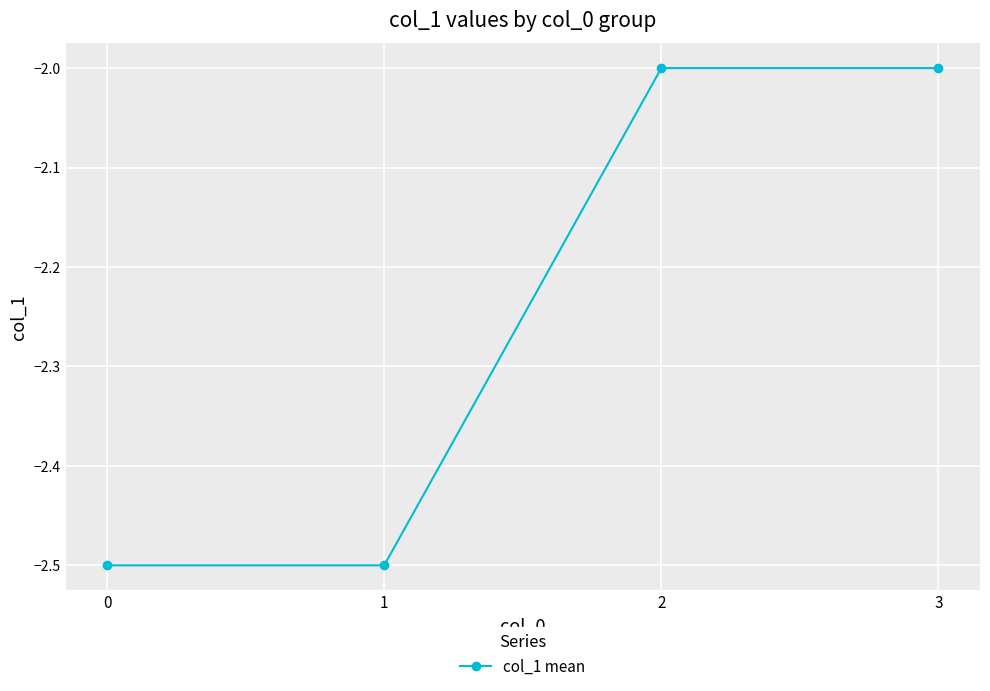

What is the average value?

-2.2